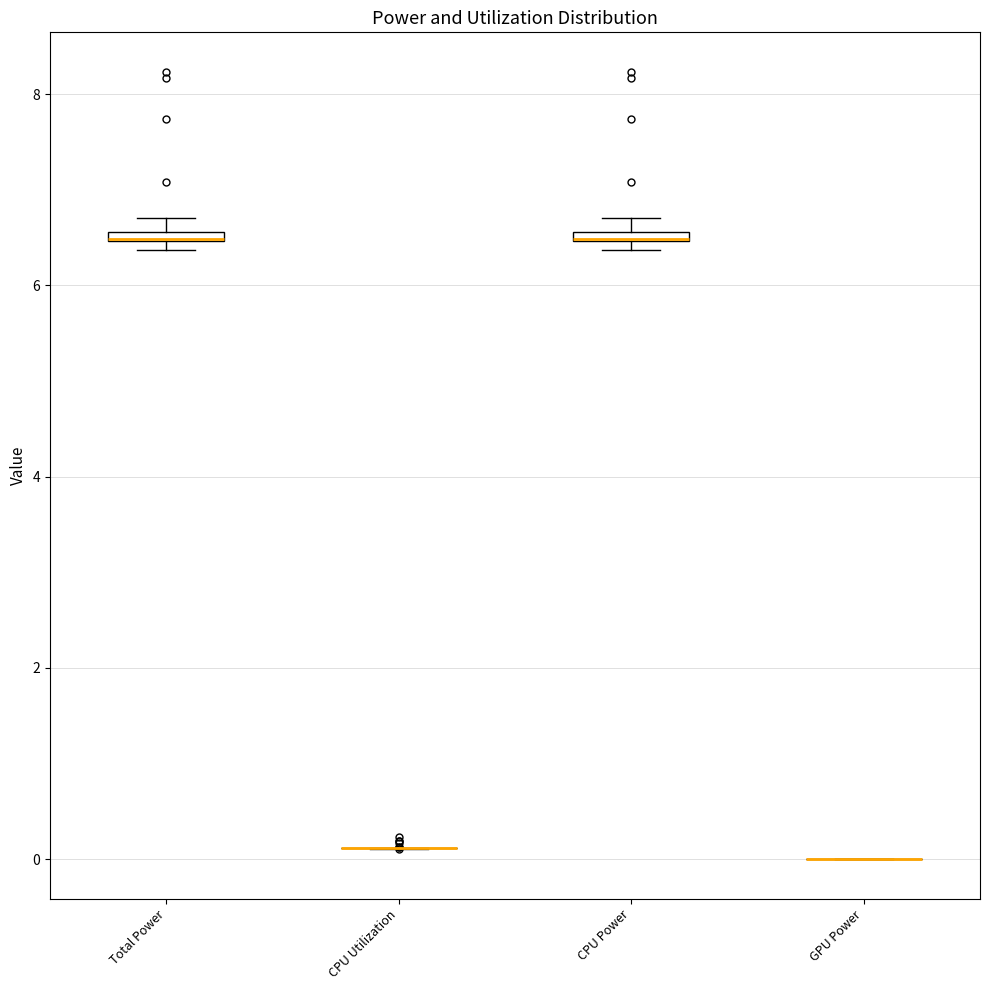

Where is the upper edge of the box for Total Power on the y-axis? The values are not printed on the chart, so give them approximately, as read against the axis.

6.6